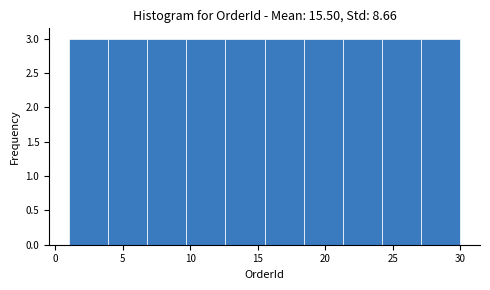

How tall is the bar that spans 27.1 to 30.0 on the x-axis? Neither the bar edges nor the heights are printed on the chart, so give them approximately, as read against the axes.

3